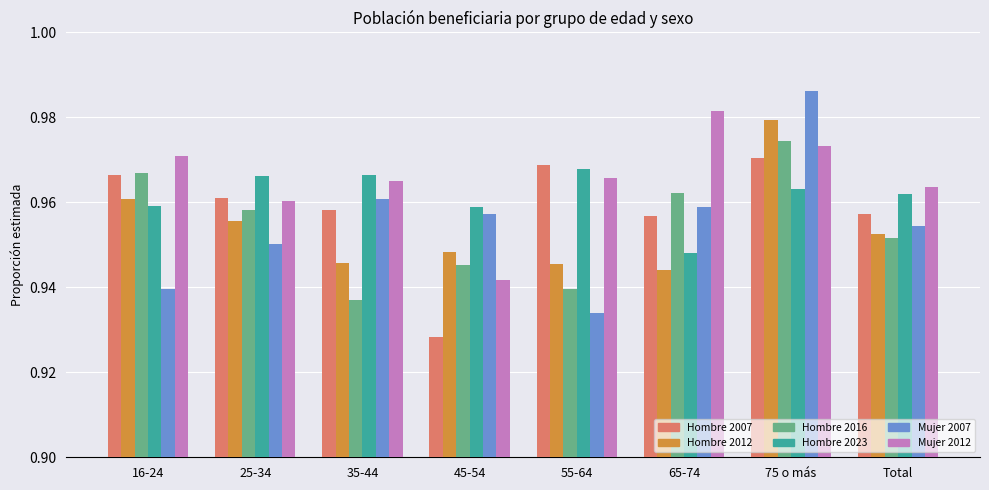

At which category is the sum across all series the highest?

75 o más